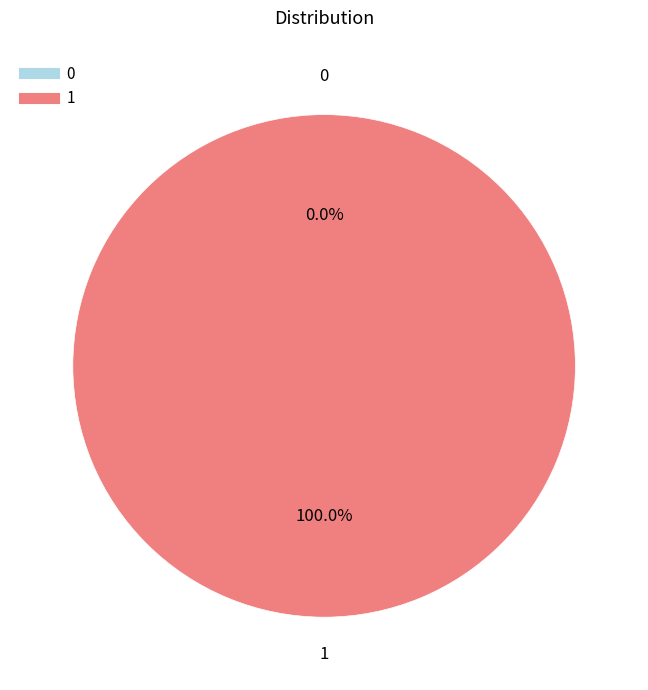

Is the sum of 1 and 0 greater than half?

Yes